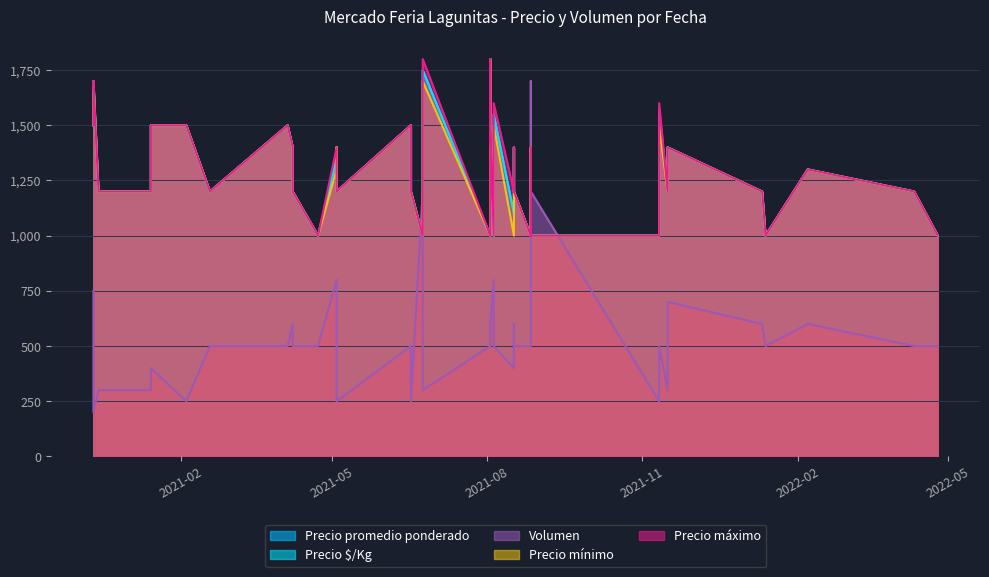

What value does the Precio mínimo series have at 2020-12-11, to the nearest 50?

1700